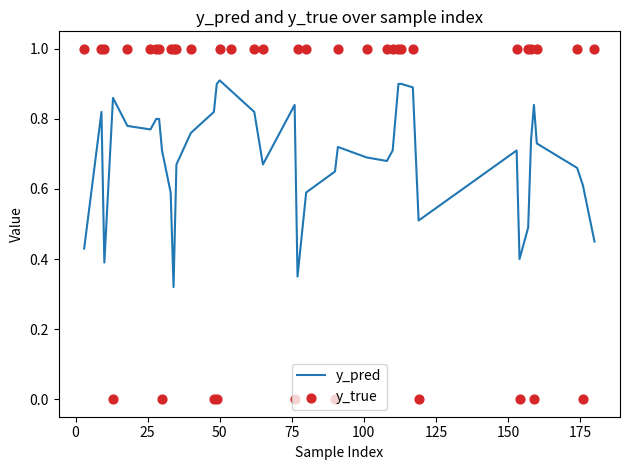

What are all the series names shown in the legend?

y_pred, y_true